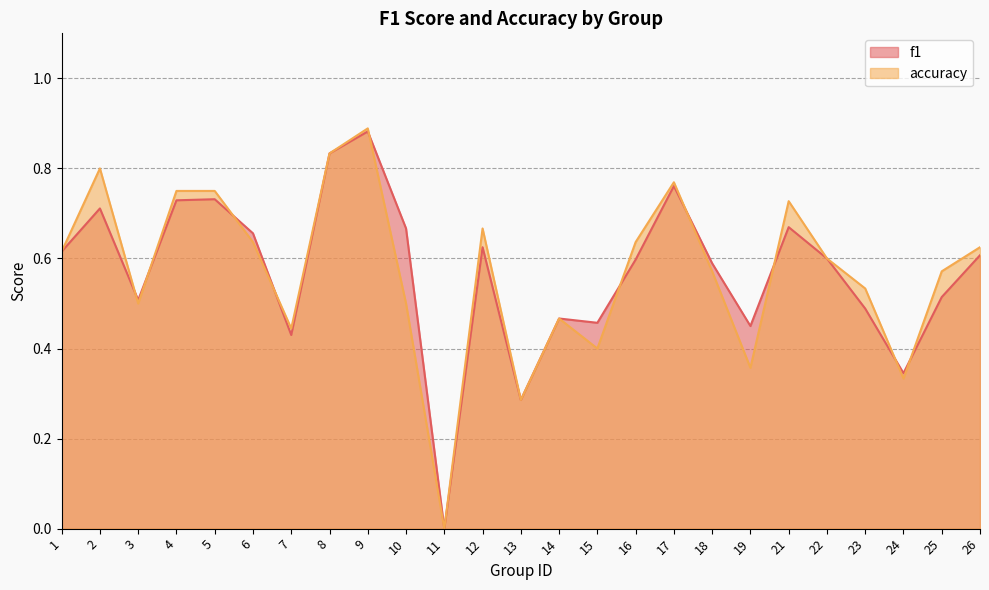

How many lines are shown in the chart?

2